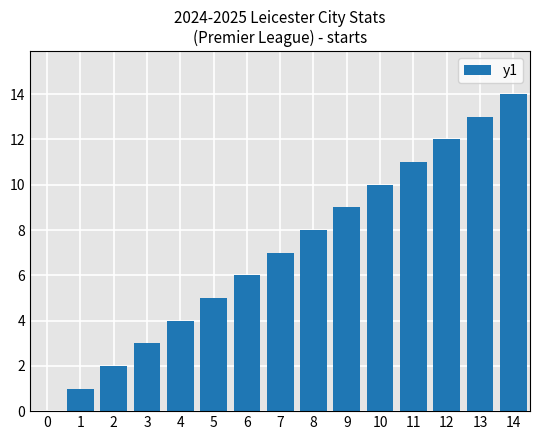

The chart shows a value of 5 at 5. True or false?

True